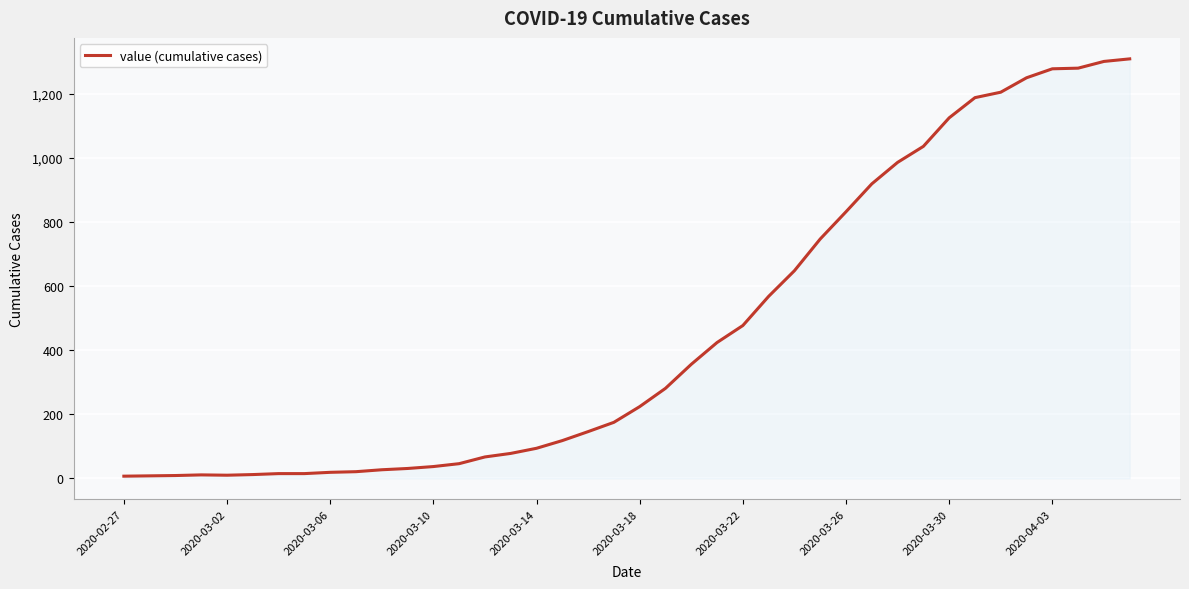

What is the difference between the maximum and minimum values?

1302